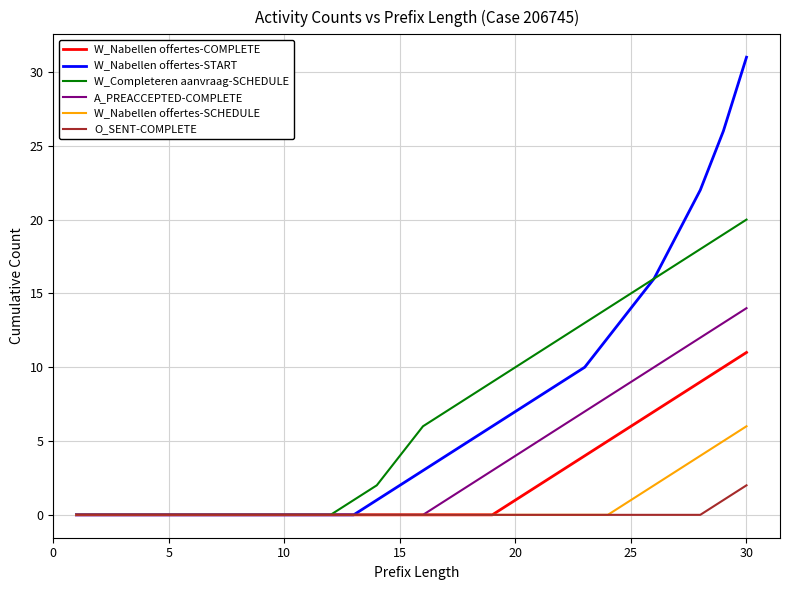

List the series in order of their peak value, lowest first.

O_SENT-COMPLETE, W_Nabellen offertes-SCHEDULE, W_Nabellen offertes-COMPLETE, A_PREACCEPTED-COMPLETE, W_Completeren aanvraag-SCHEDULE, W_Nabellen offertes-START